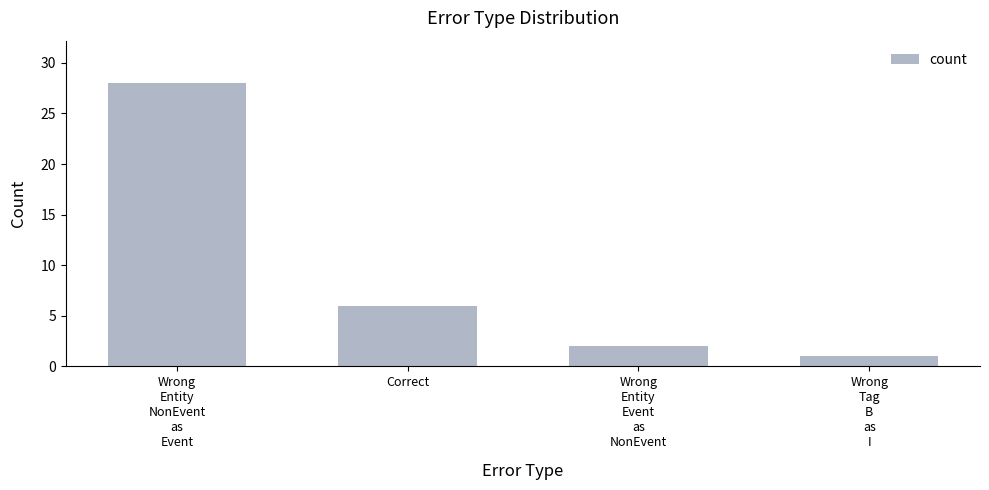

What is the minimum value shown in the chart?

1